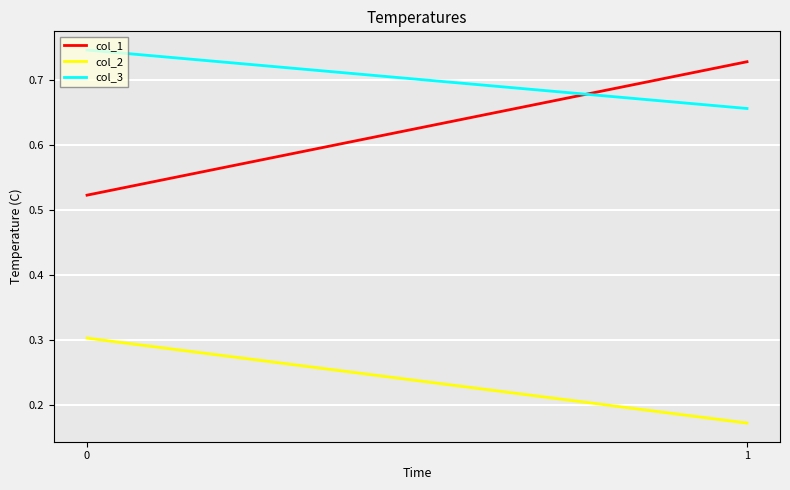

What are all the series names shown in the legend?

col_1, col_2, col_3